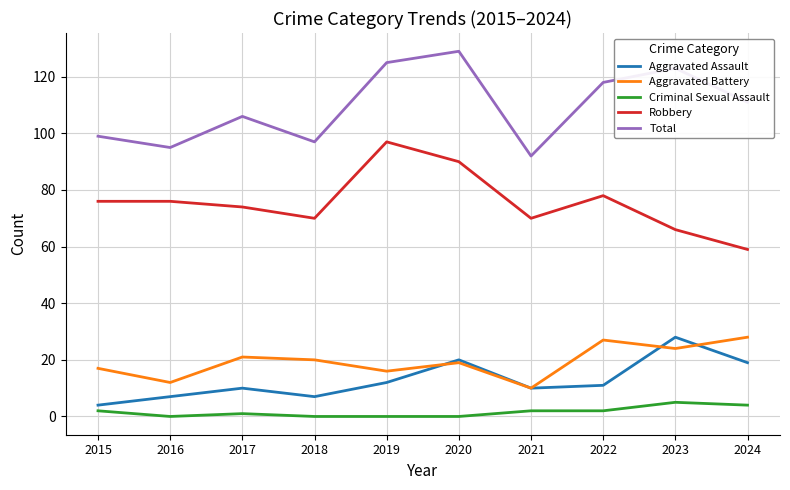

What is the spread (max minus min) of values at 2023?

118